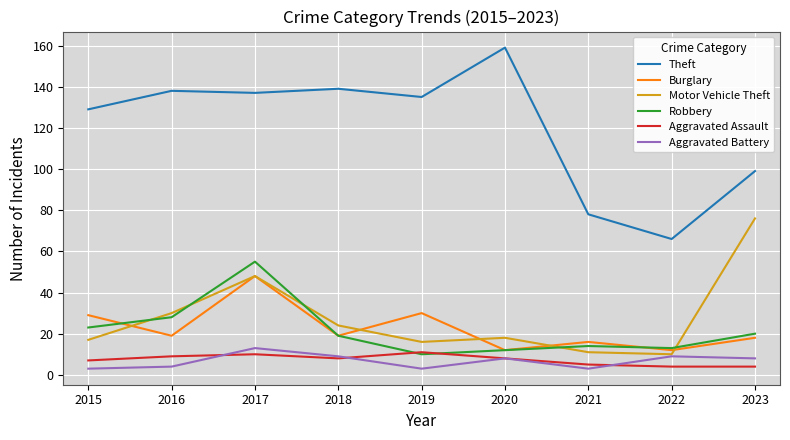

Is the value of Aggravated Assault at 2023 greater than the value of Robbery at 2015?

No